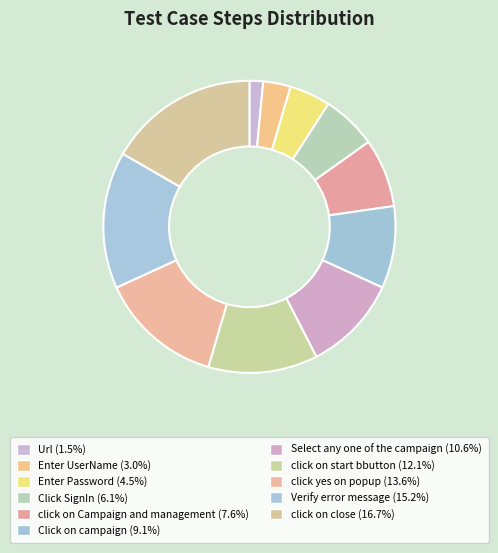

What is the largest slice in the pie chart?

click on close